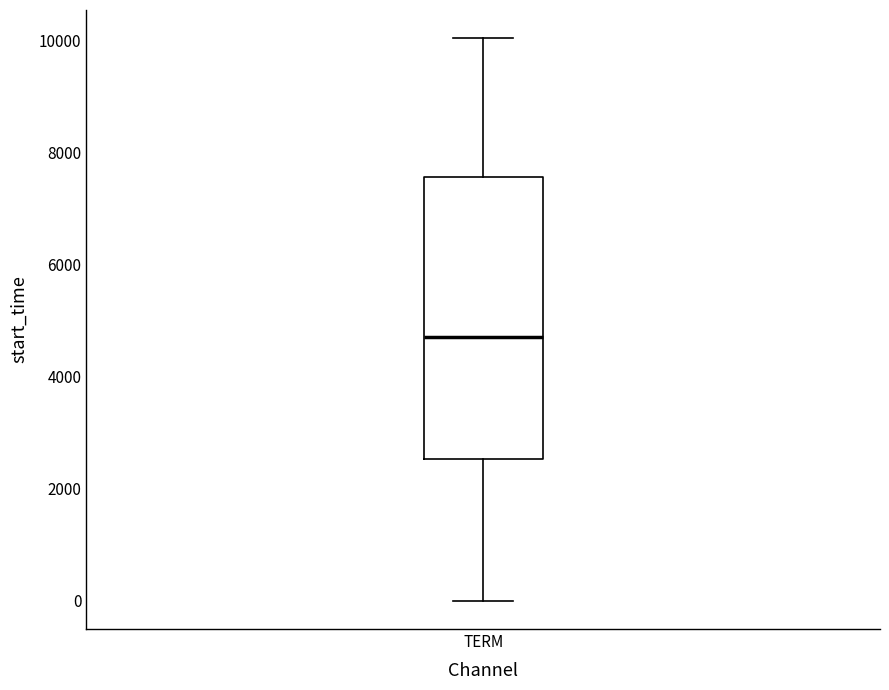

Read this box plot against the y-axis: the position of the median line, the range covered by the box, and the ends of both whiskers. The values are not printed on the chart, so give them approximately, as read against the axis.

median 4800, box 2600 to 7600, whiskers 0 to 10000